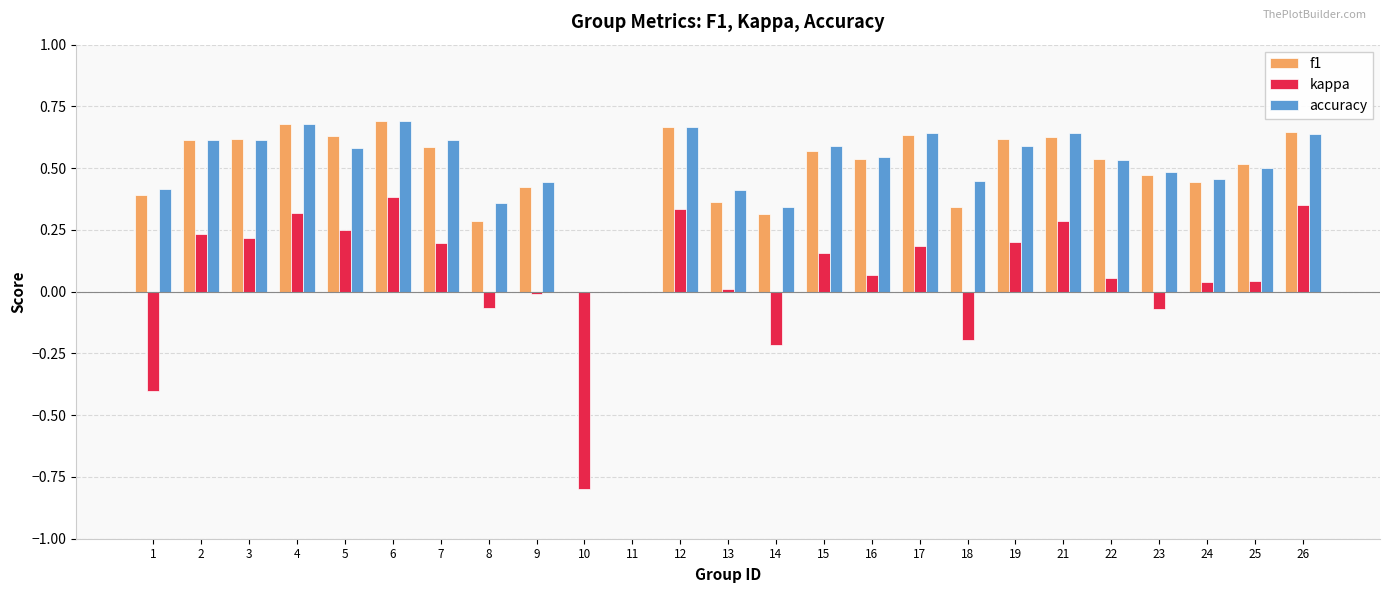

What is the sum of all kappa values?

1.6